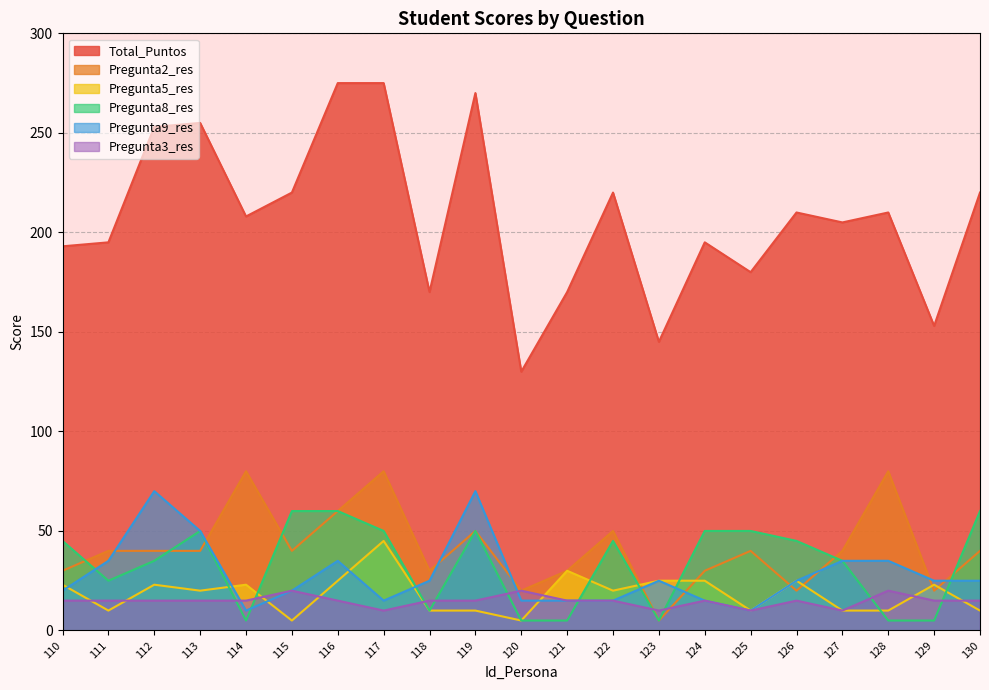

Rank the categories by Pregunta2_res value from highest to lowest.

114, 117, 128, 116, 119, 122, 111, 112, 113, 115, 125, 127, 130, 110, 118, 121, 124, 120, 126, 129, 123